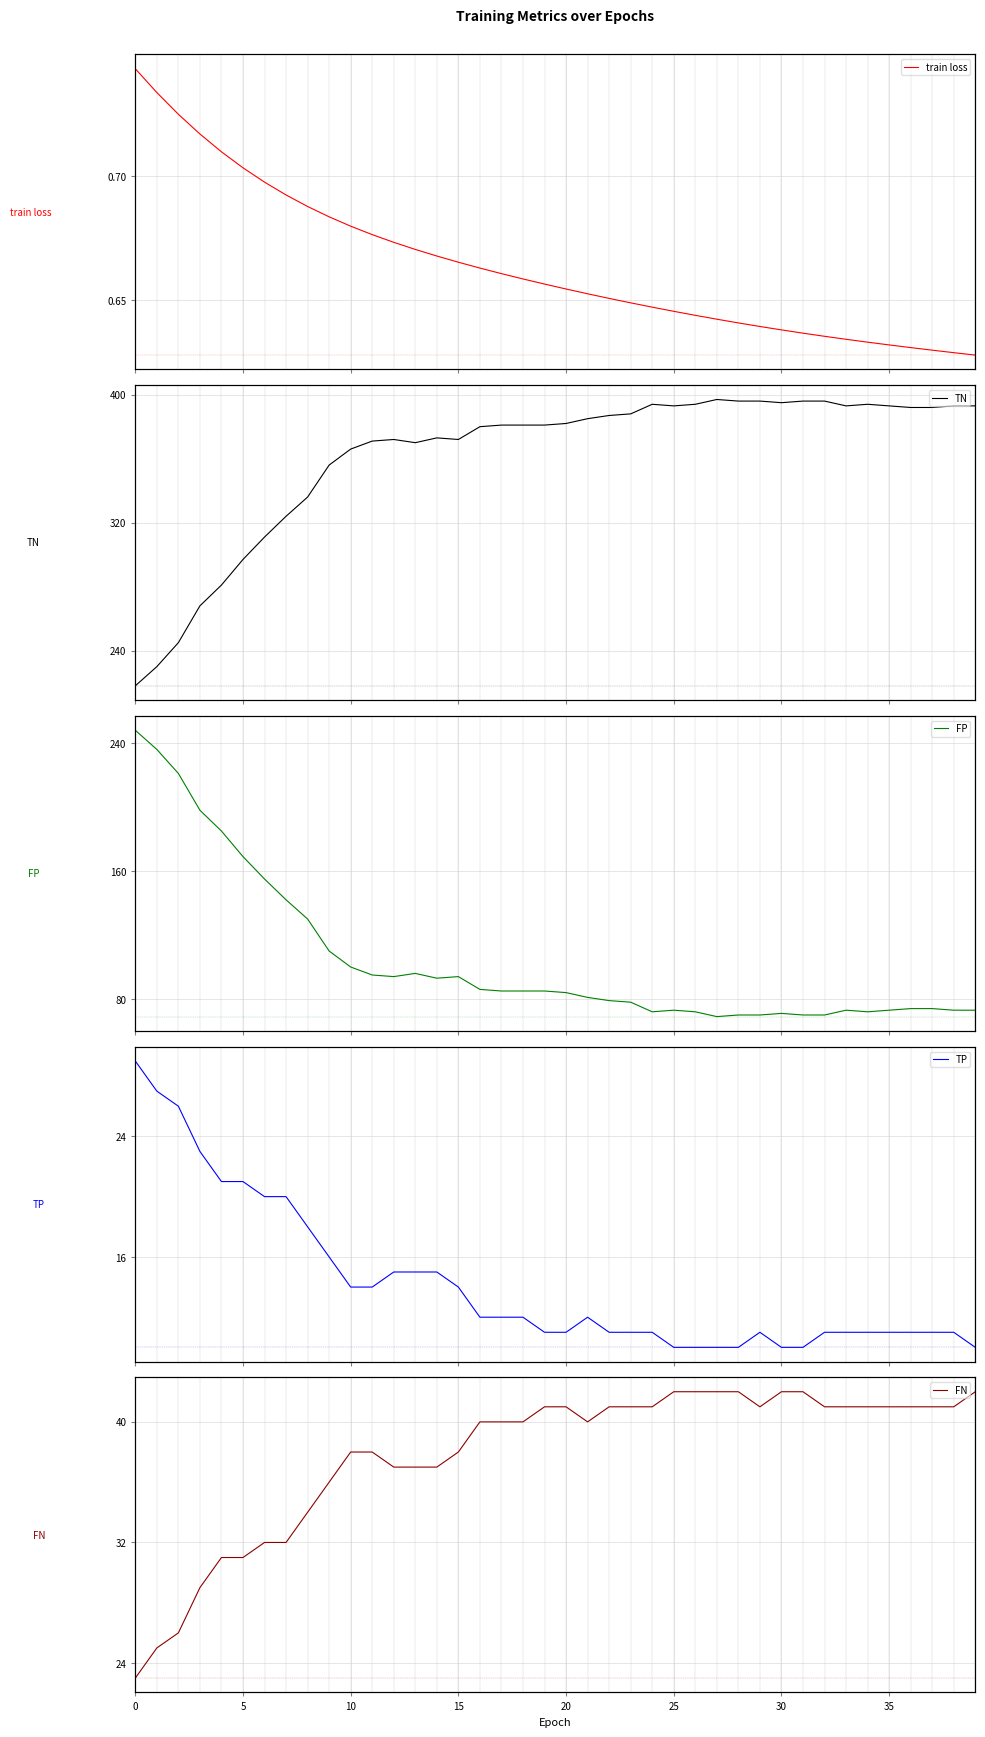

What is the difference between the FN values at 37 and 14?

4.0